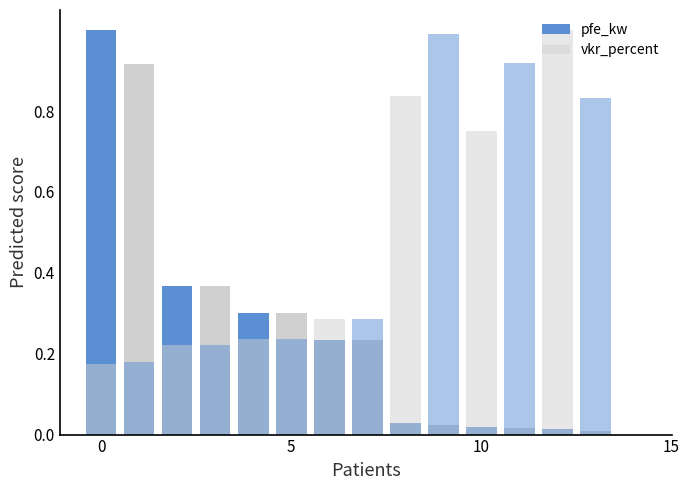

The vkr_percent series shows 0.5 at 13. True or false?

False